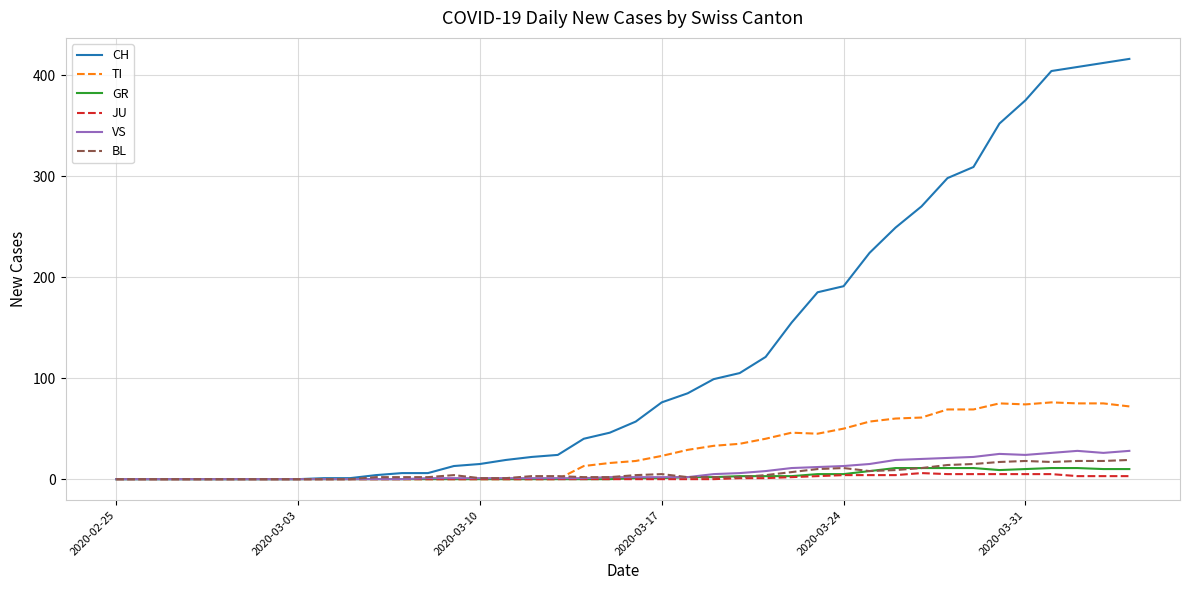

Which series has the largest total across all categories?

CH